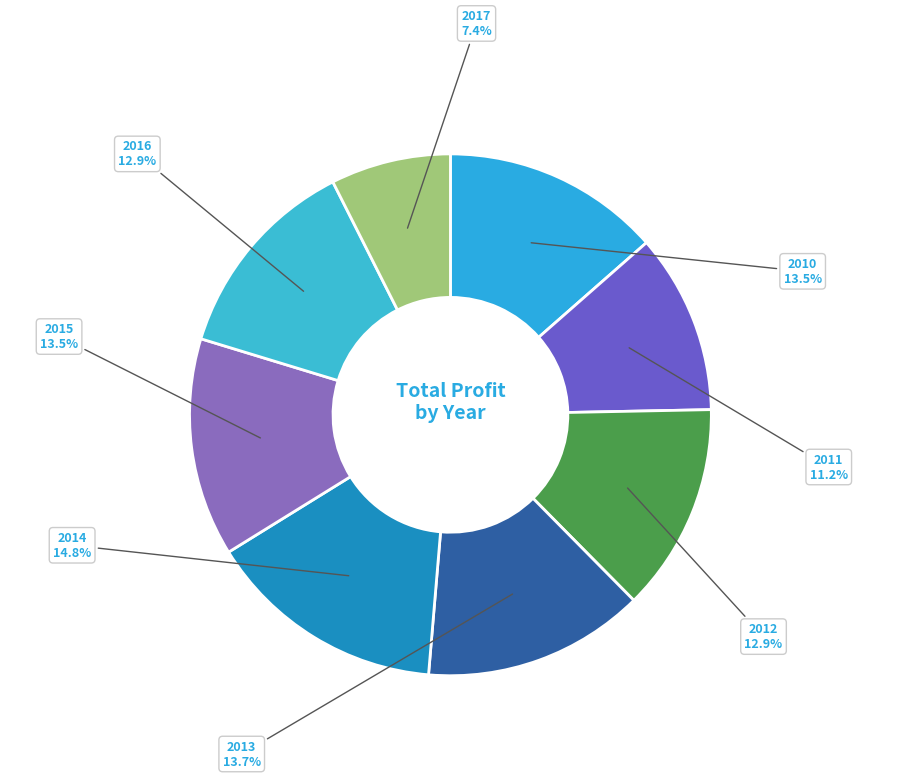

Does 2015 represent more than half of the total?

No